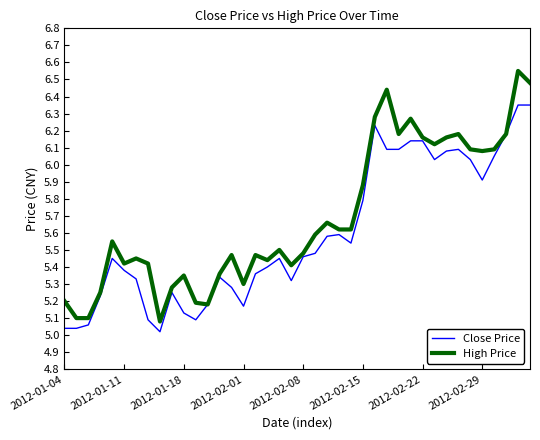

True or false: Close Price has more than 1 interior local peaks.

True